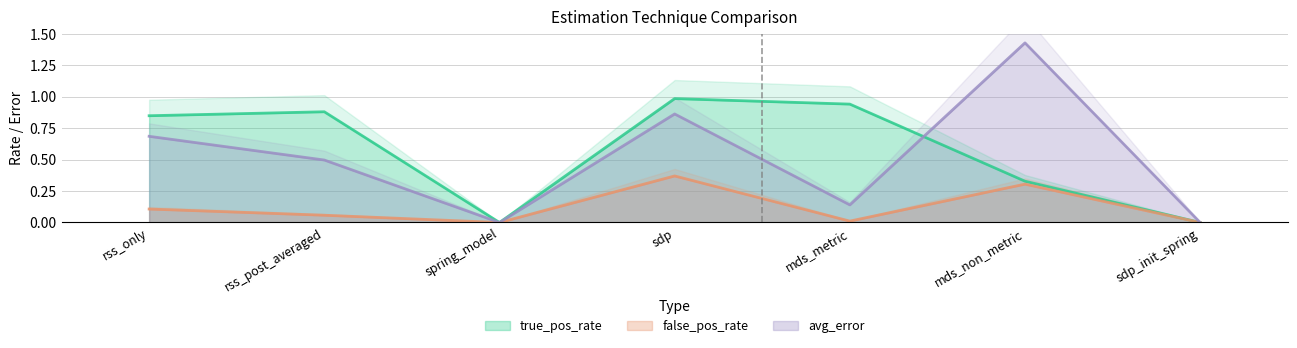

How many values in the false_pos_rate series exceed 0?

5